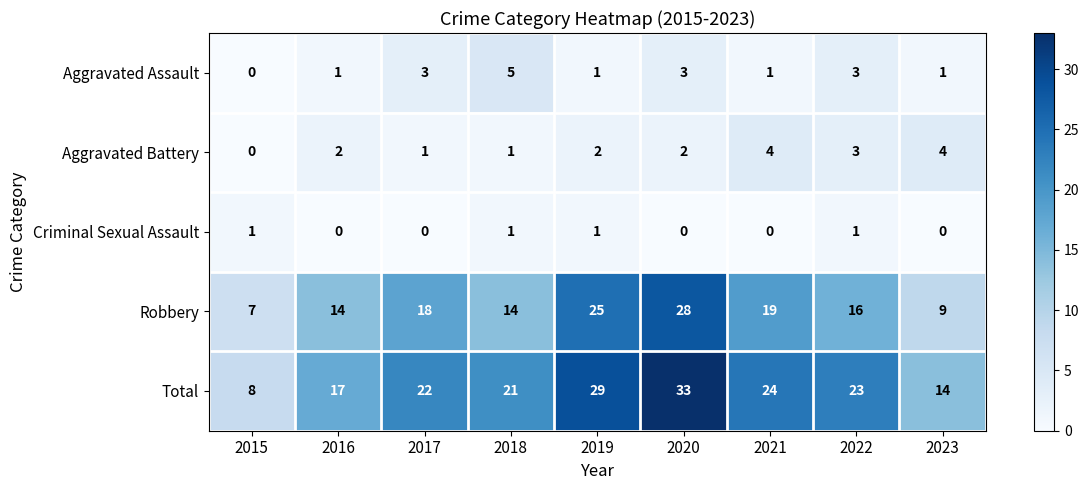

At which label is Total closest to 20?

2018